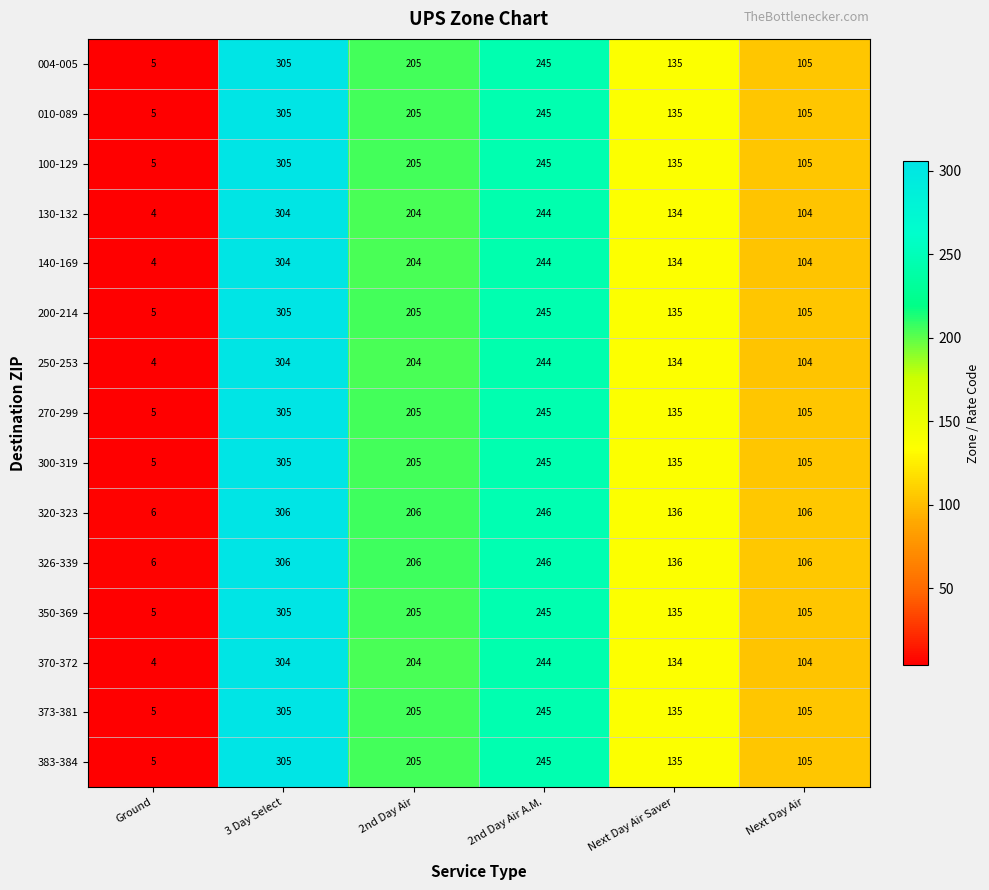

Rank the categories by 140-169 value from highest to lowest.

3 Day Select, 2nd Day Air A.M., 2nd Day Air, Next Day Air Saver, Next Day Air, Ground